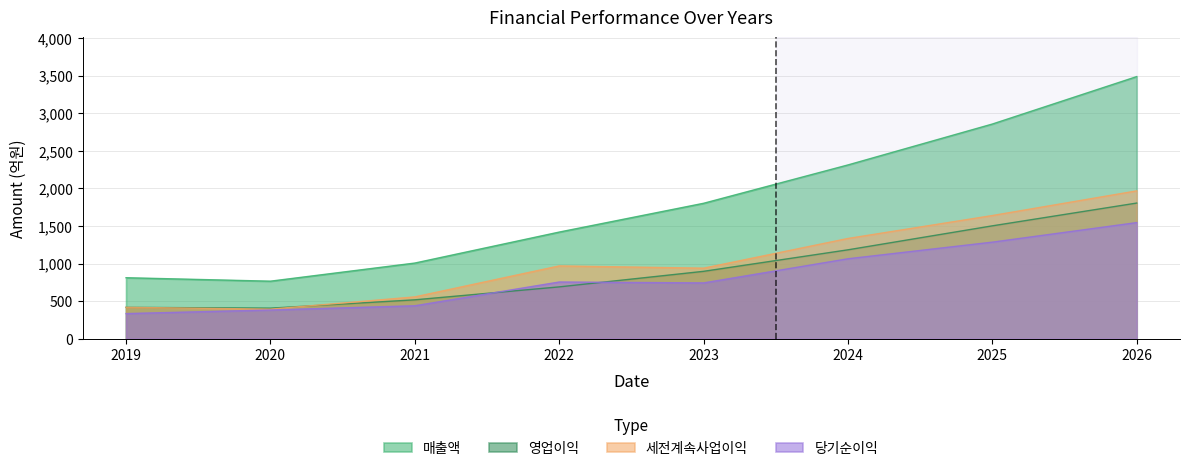

What value does the 매출액 series have at 2023, to the nearest 50?

1800